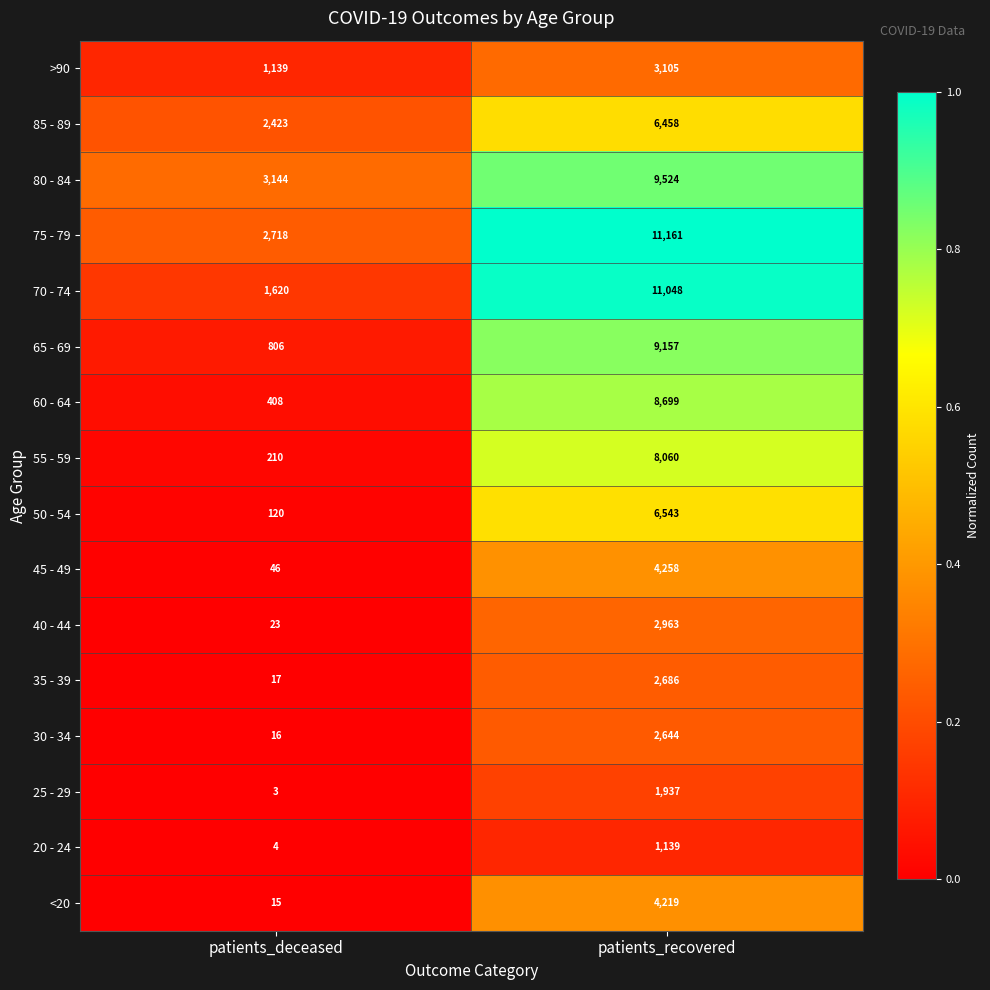

Between patients_deceased and patients_recovered, which series saw the biggest shift?

70 - 74